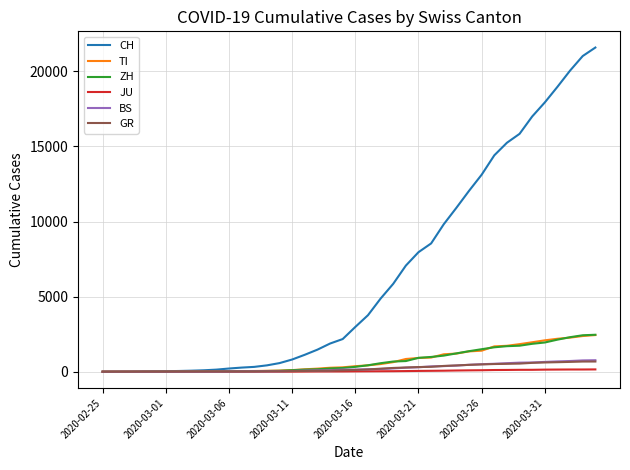

Which series has the largest range (max minus min)?

CH